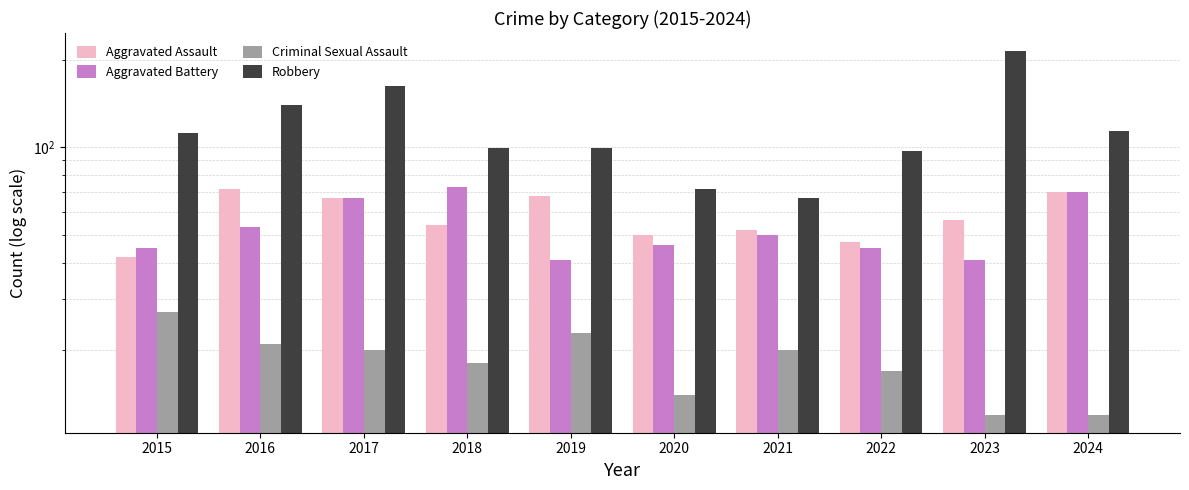

What is the difference between the maximum and minimum values in the Criminal Sexual Assault series?

15